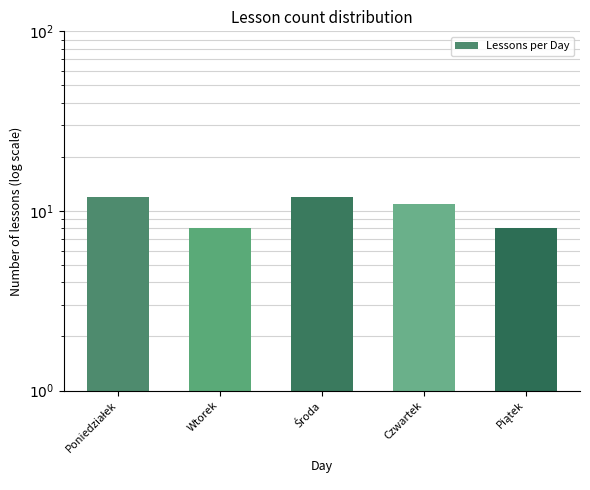

Reading left to right, list all the values displayed in this chart.

12	8	12	11	8